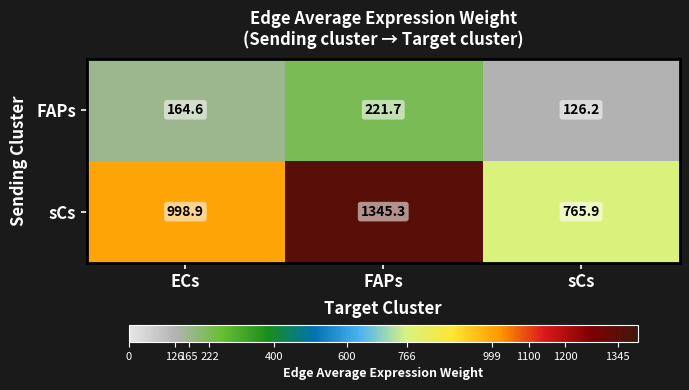

Which series has the largest total across all categories?

sCs